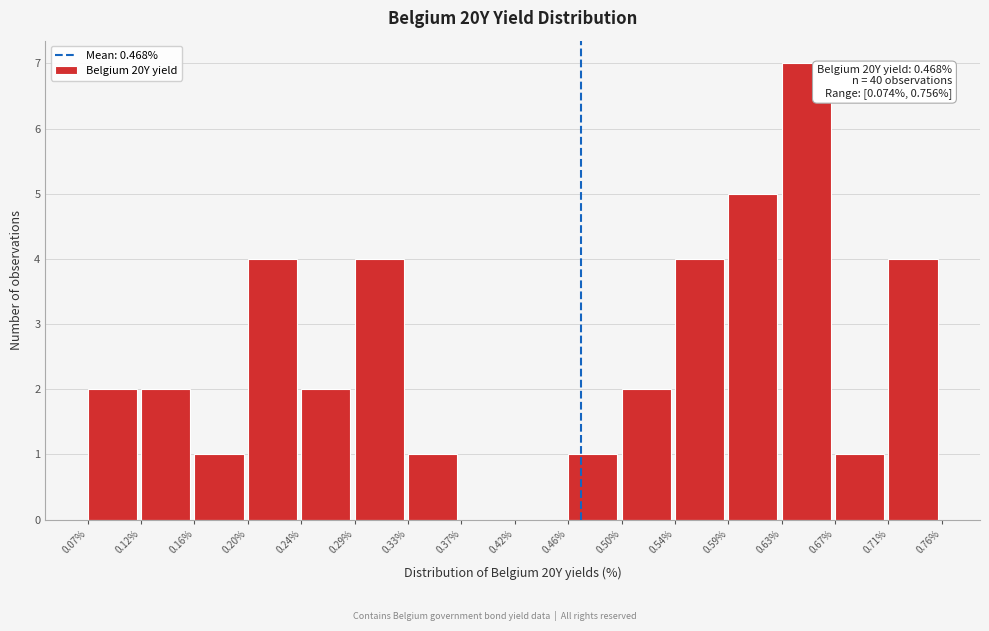

Which range on the x-axis has the tallest bar?

0.63% to 0.67%